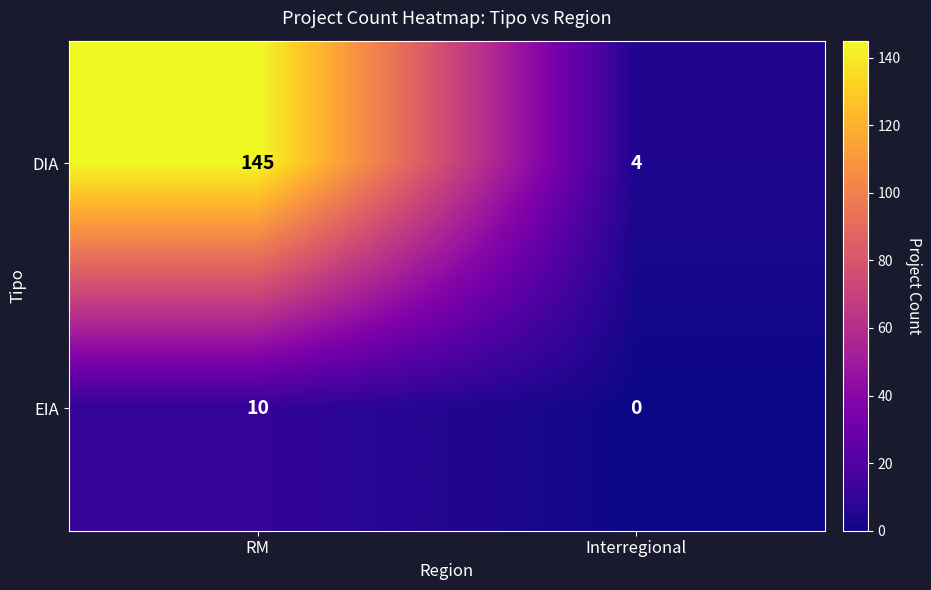

What is the approximate value of DIA at Interregional, to the nearest 5?

5